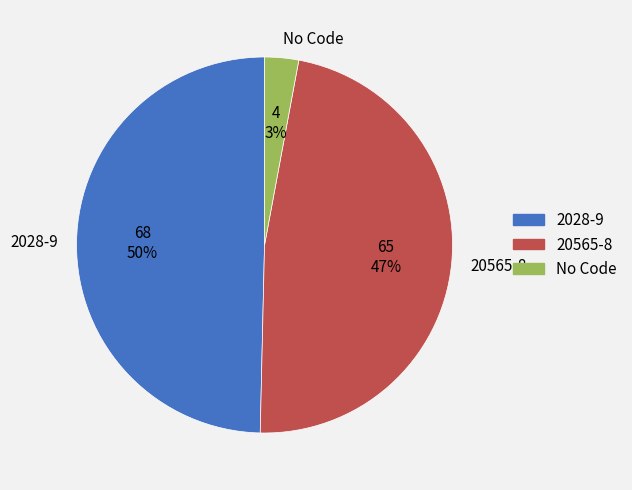

To the nearest percent, what portion does 20565-8 represent?

47%